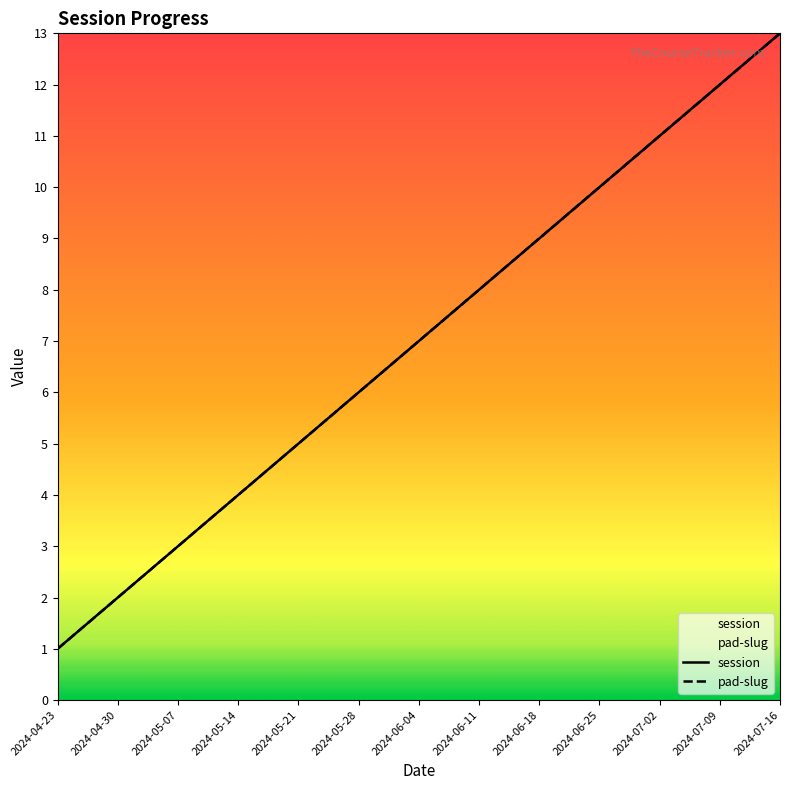

Rank the series at 2024-07-09 from lowest to highest value.

session, pad-slug